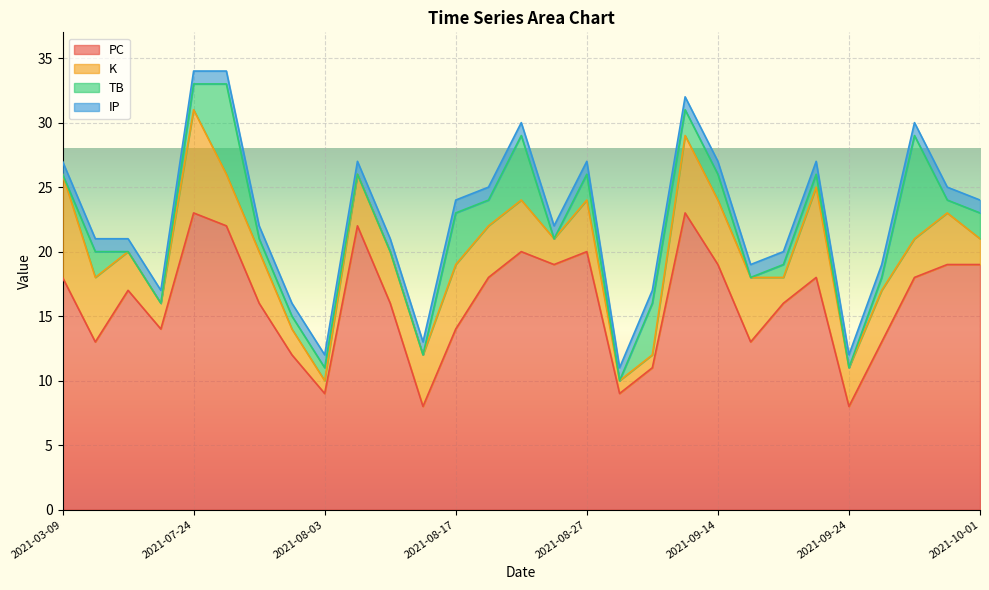

How many intersections are there between TB and K?

8